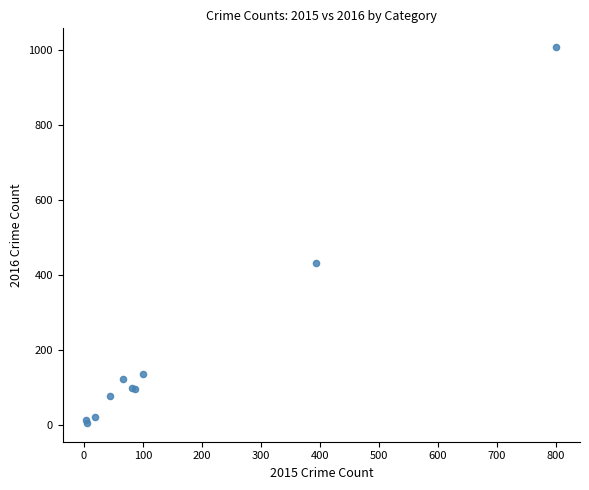

What Y value in the scatter plot is closest to 507?

432